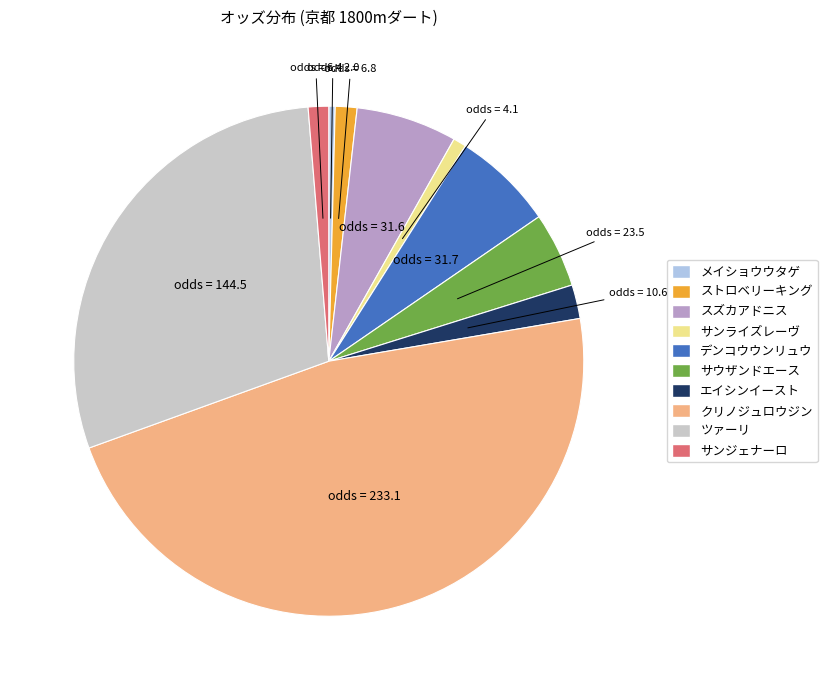

The ツァーリ slice represents 29% of the pie. True or false?

True